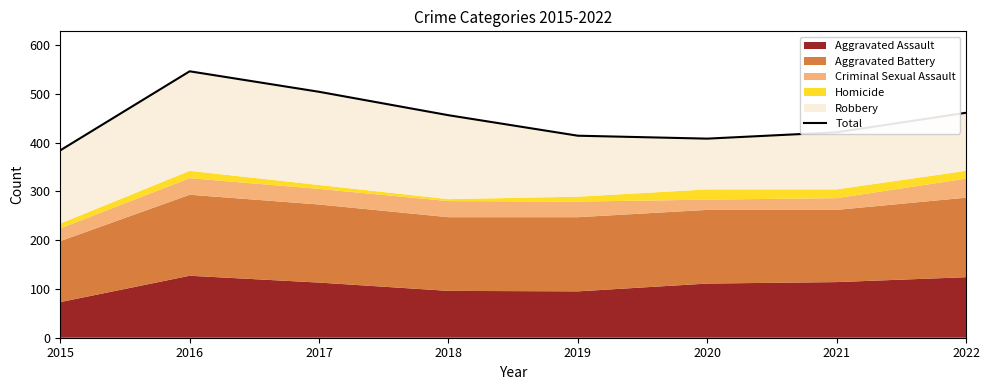

What is the difference between the maximum and minimum values?

162